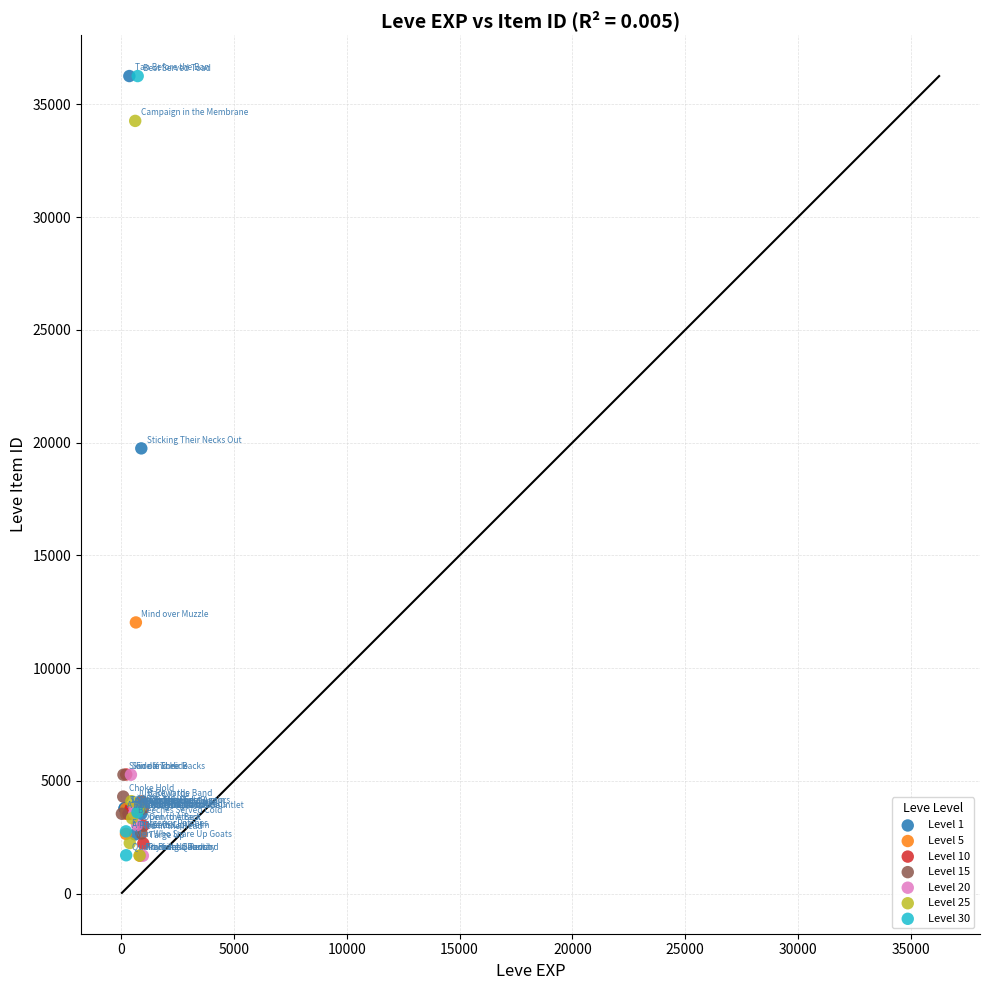

What are all the series names shown in the legend?

Level 1, Level 5, Level 10, Level 15, Level 20, Level 25, Level 30